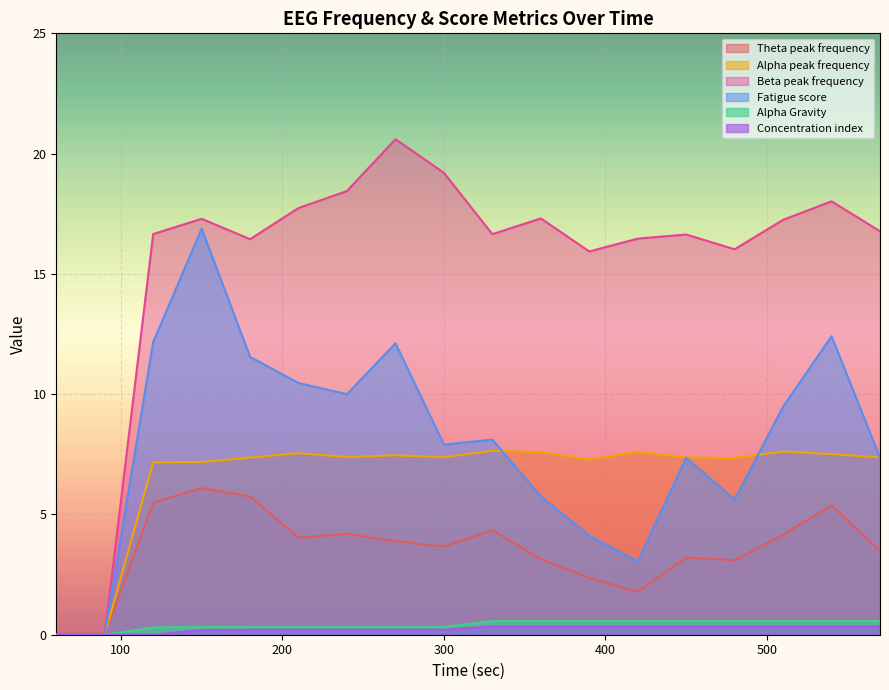

Does the chart display data point markers on the line(s)?

No